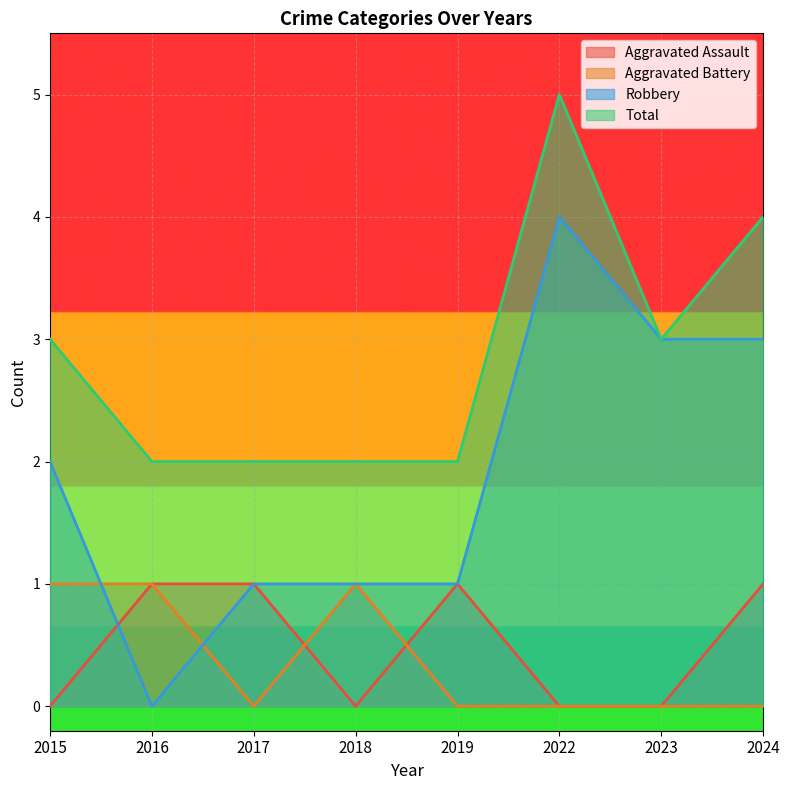

Which series has the largest total across all categories?

Total